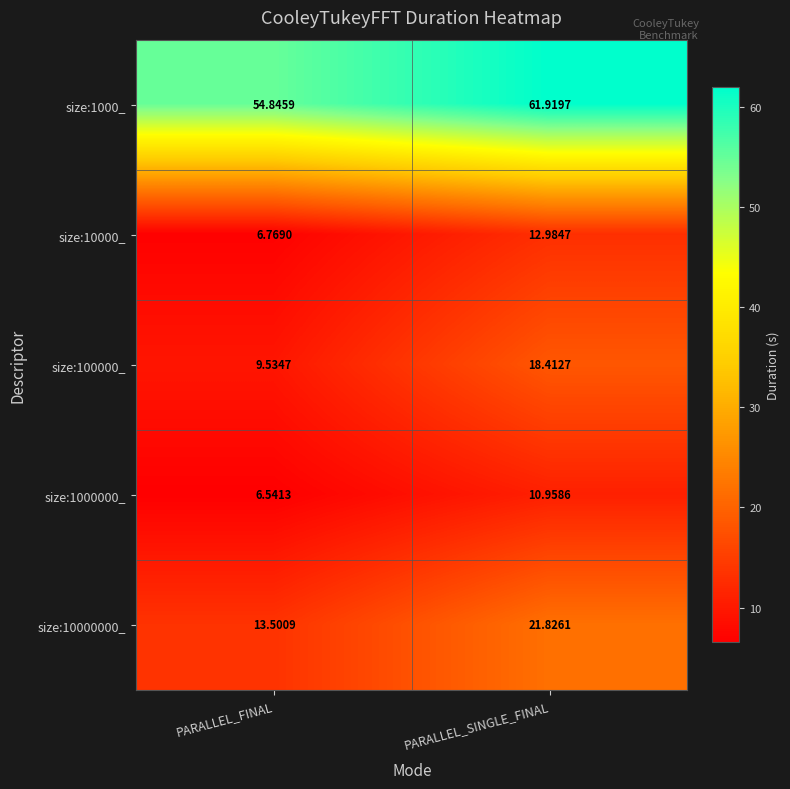

Is the value of size:10000_ at PARALLEL_SINGLE_FINAL greater than the value of size:10000000_ at PARALLEL_FINAL?

No